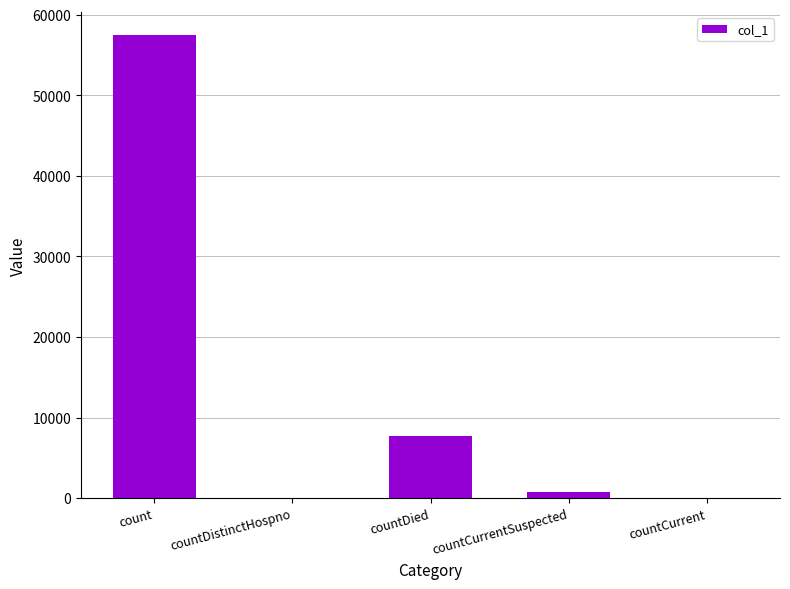

What is the sum of the values at countDistinctHospno and count?

57445